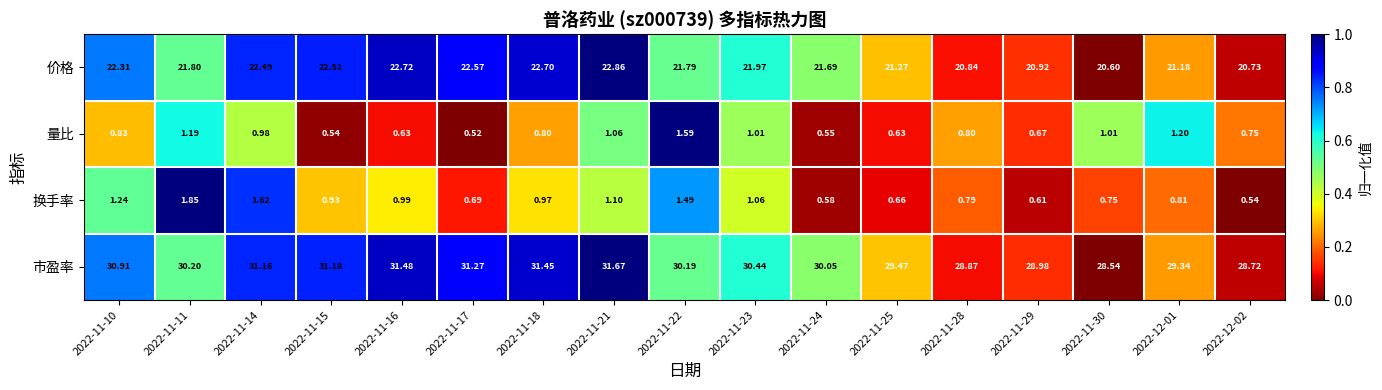

Which series has the widest spread of values?

市盈率